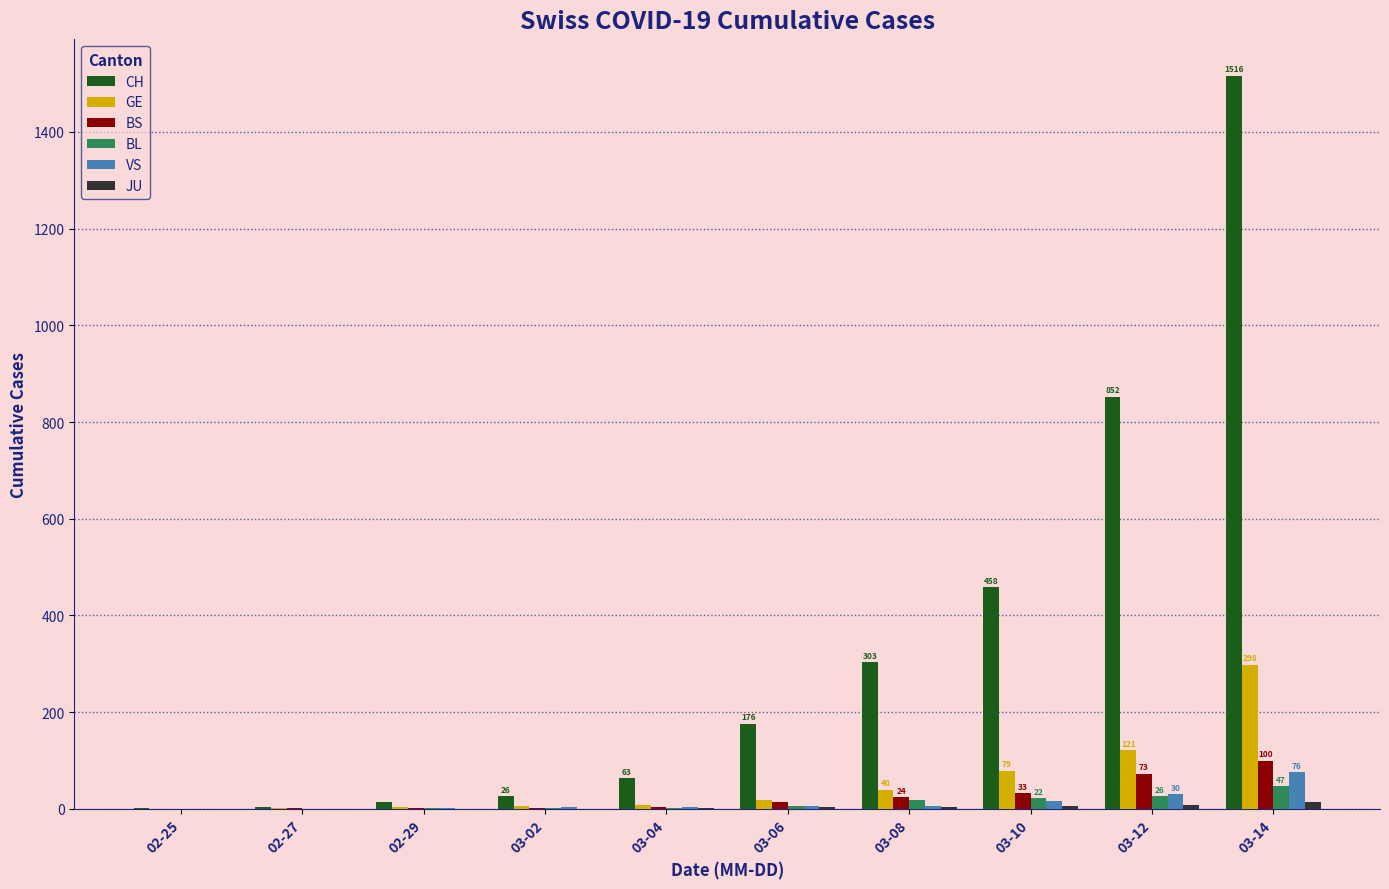

How many data points does each series have?

10